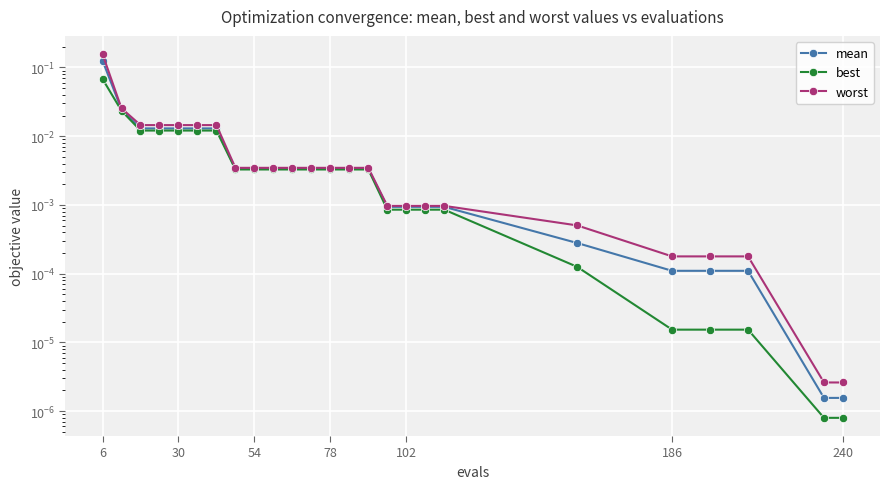

At 54, list the series in order from largest to smallest.

worst, mean, best